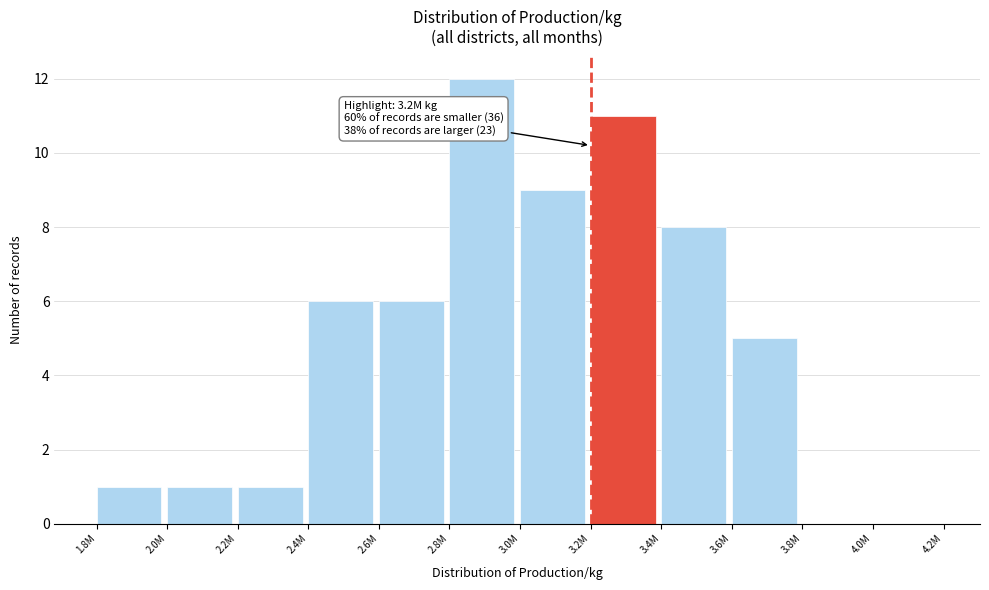

Reading right to left, list all the values displayed in this chart.

4.0M=0	3.8M=0	3.6M=5	3.4M=8	3.2M=11	3.0M=9	2.8M=12	2.6M=6	2.4M=6	2.2M=1	2.0M=1	1.8M=1